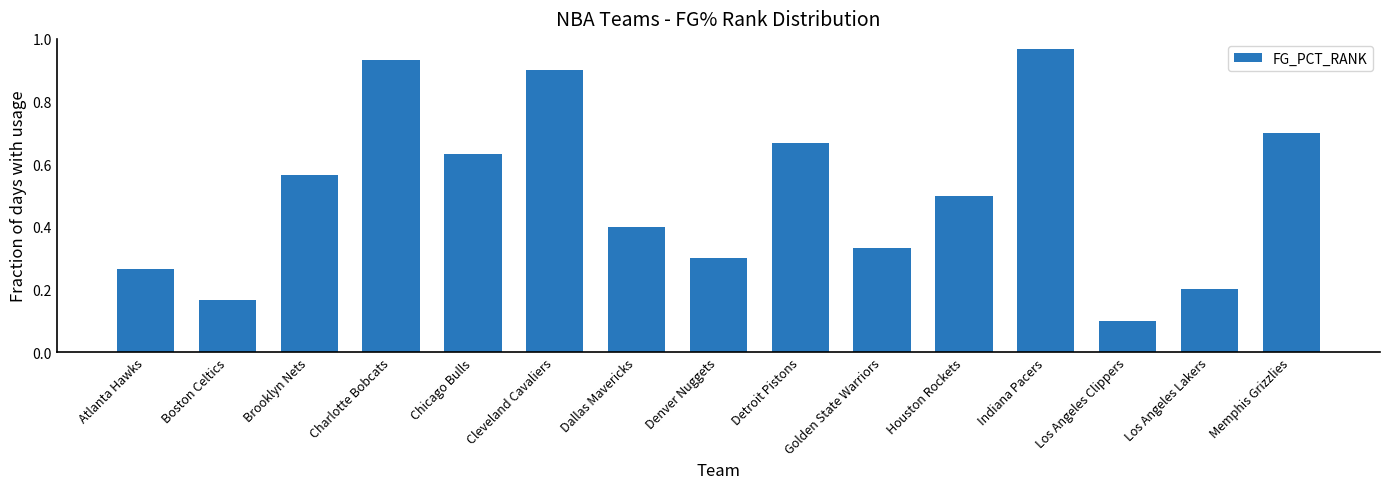

What is the sum of all values?

7.6